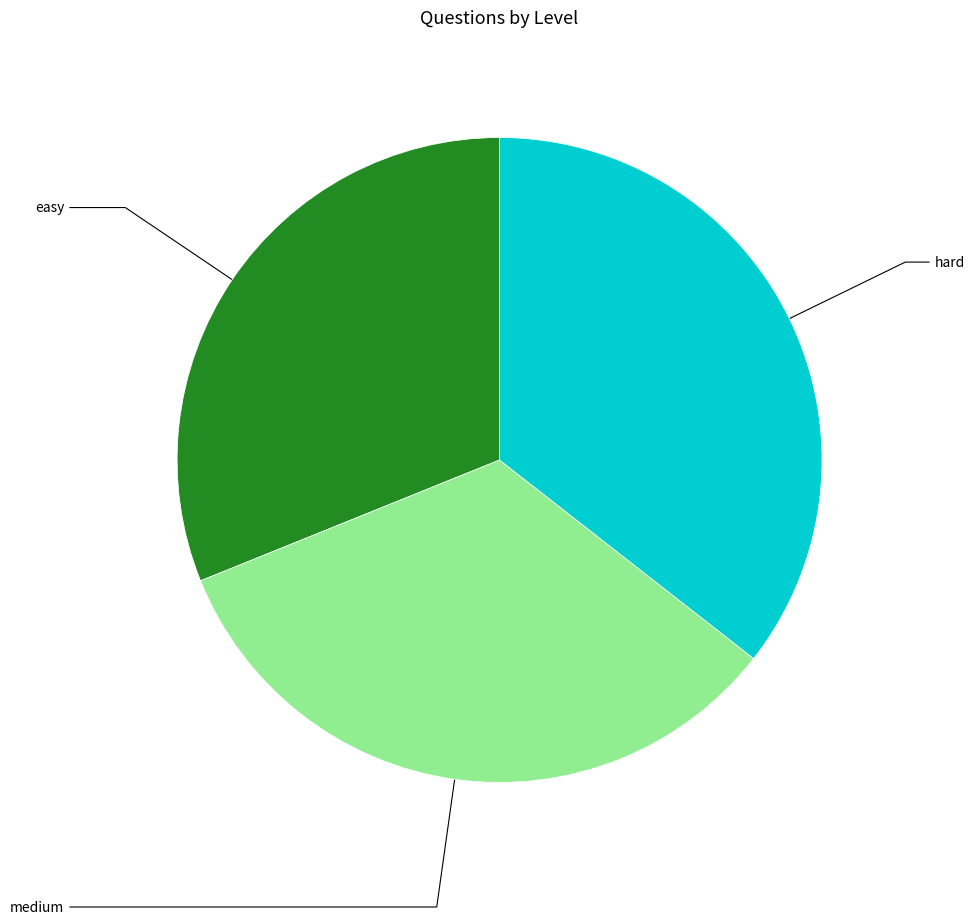

Is there any slice that represents more than half of the pie?

No